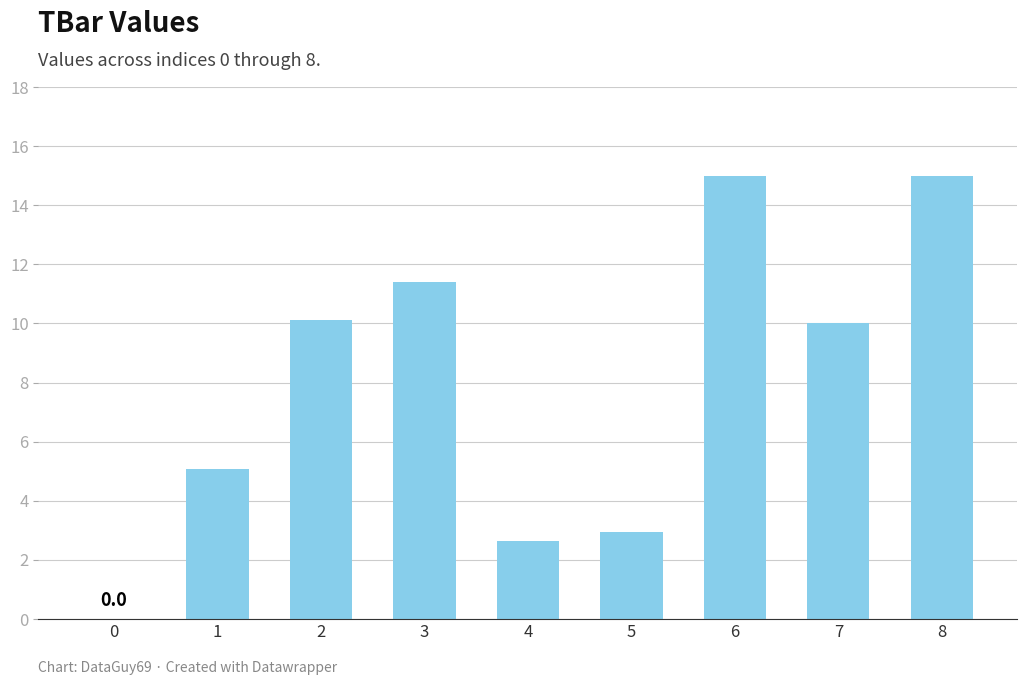

What value does the data have at 6?

15.0